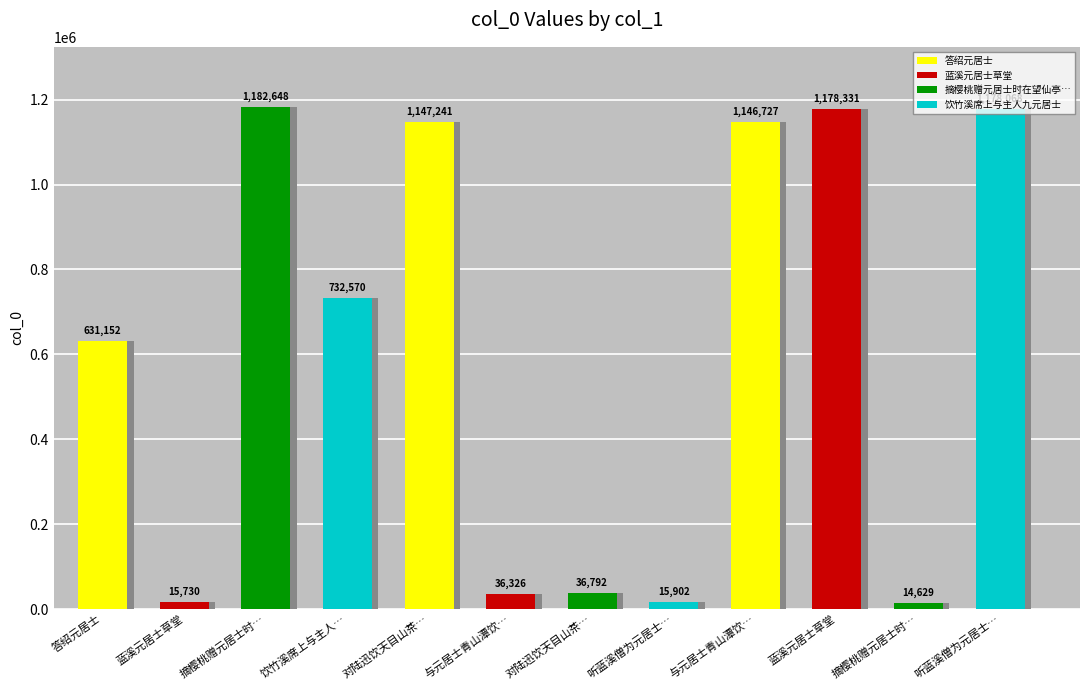

What is the difference between the maximum and minimum values?

1168019